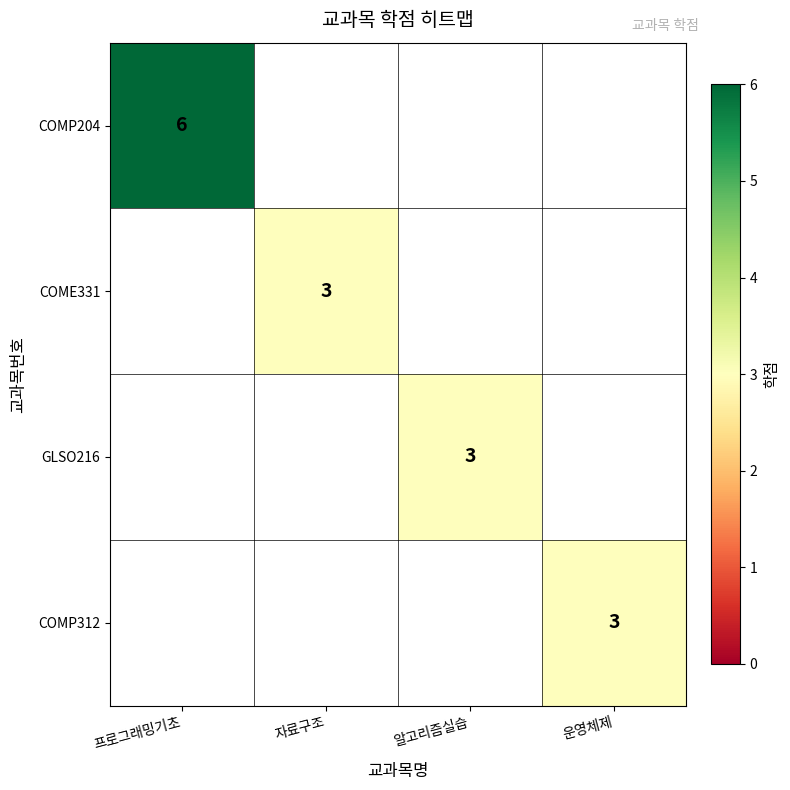

Is it true that COMP312 equals 3 at 운영체제?

True